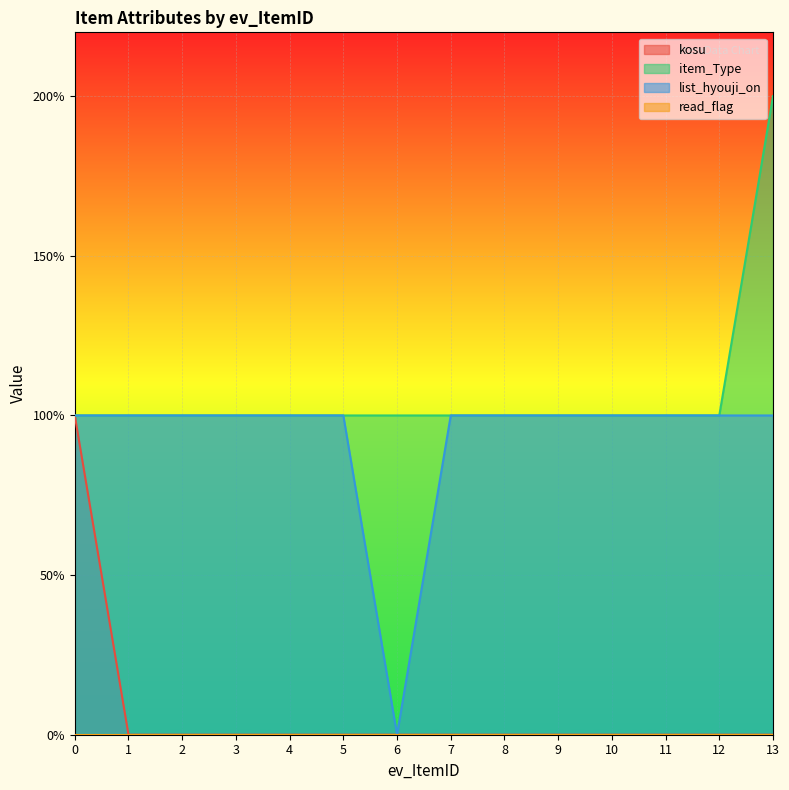

What is the difference between the maximum and minimum values in the list_hyouji_on series?

1